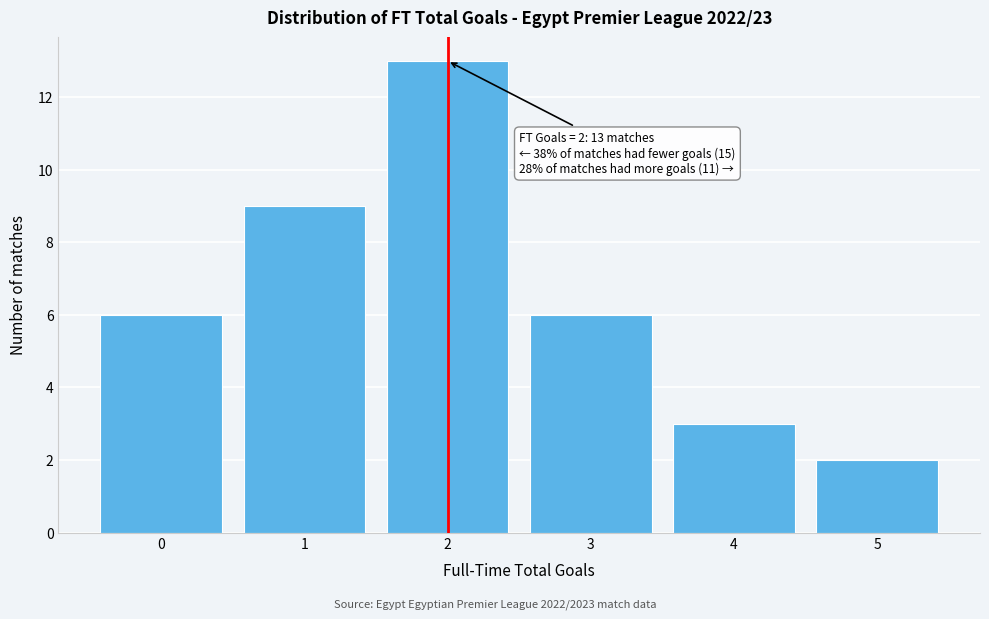

Reading left to right, what are all the values shown in this chart?

0=6	1=9	2=13	3=6	4=3	5=2